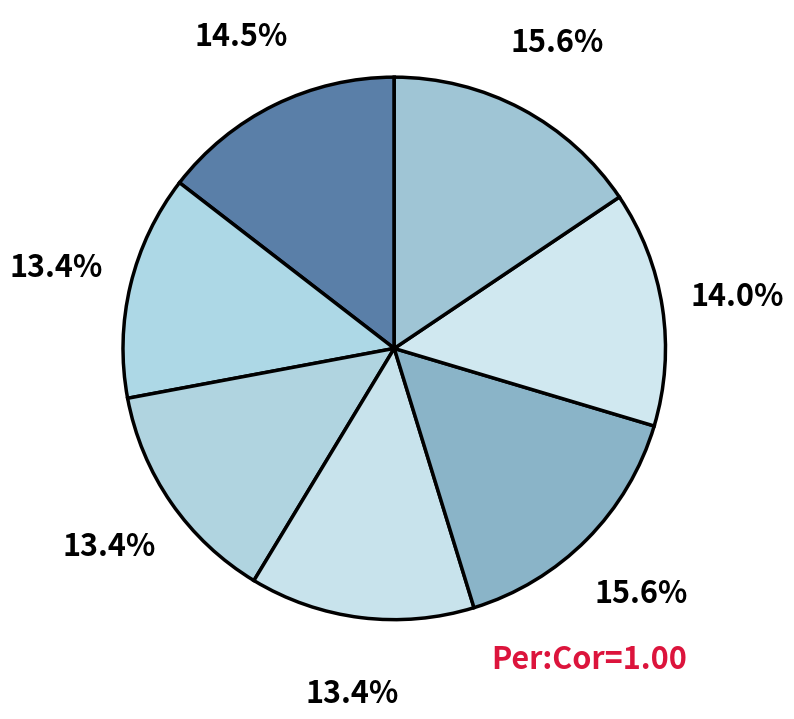

Which slice is the largest?

Low demand